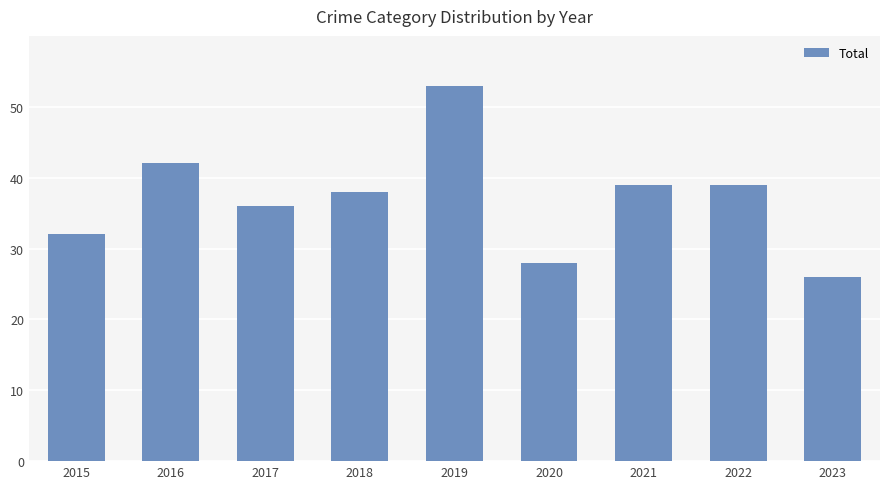

What is the value of the 5th bar from the left?

53